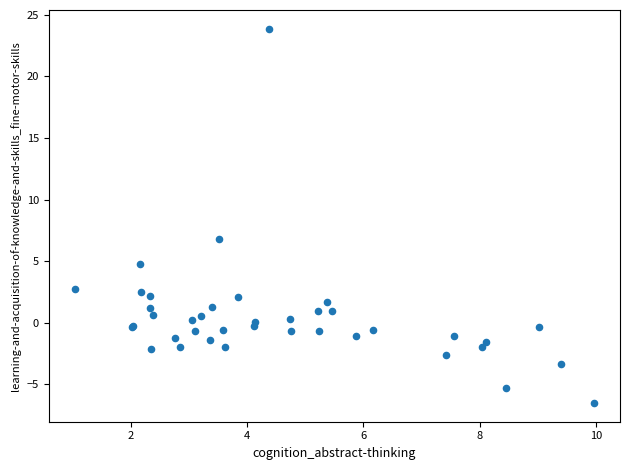

What Y value in the scatter plot is closest to 8?

6.8